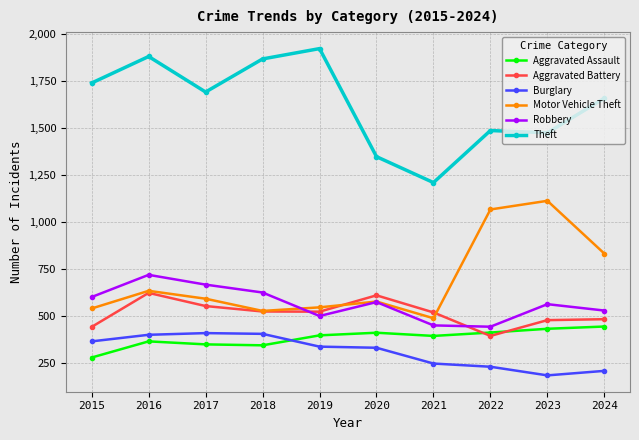

True or false: Theft and Aggravated Battery cross at least once.

False